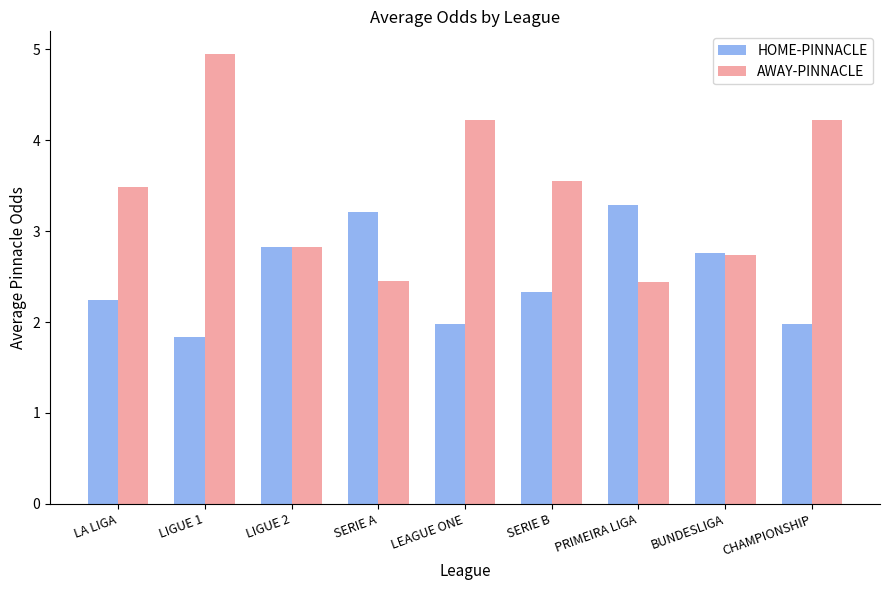

How many data points in AWAY-PINNACLE are above 3?

5